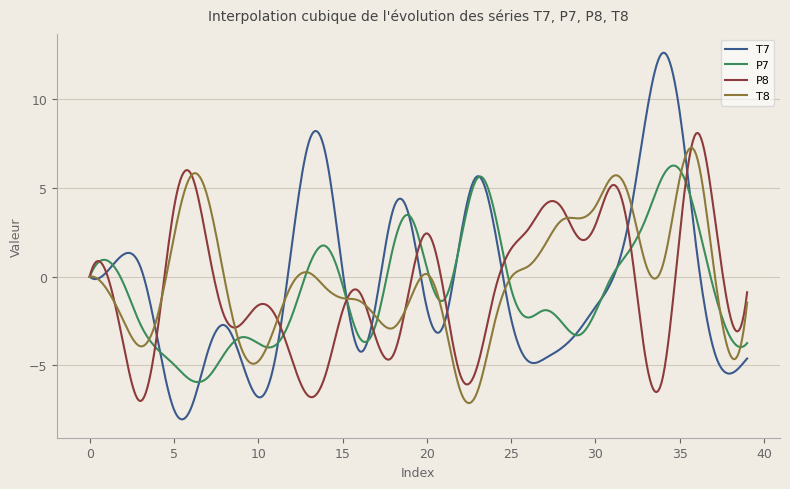

True or false: P7 has more than 2 points higher than both neighbors.

True